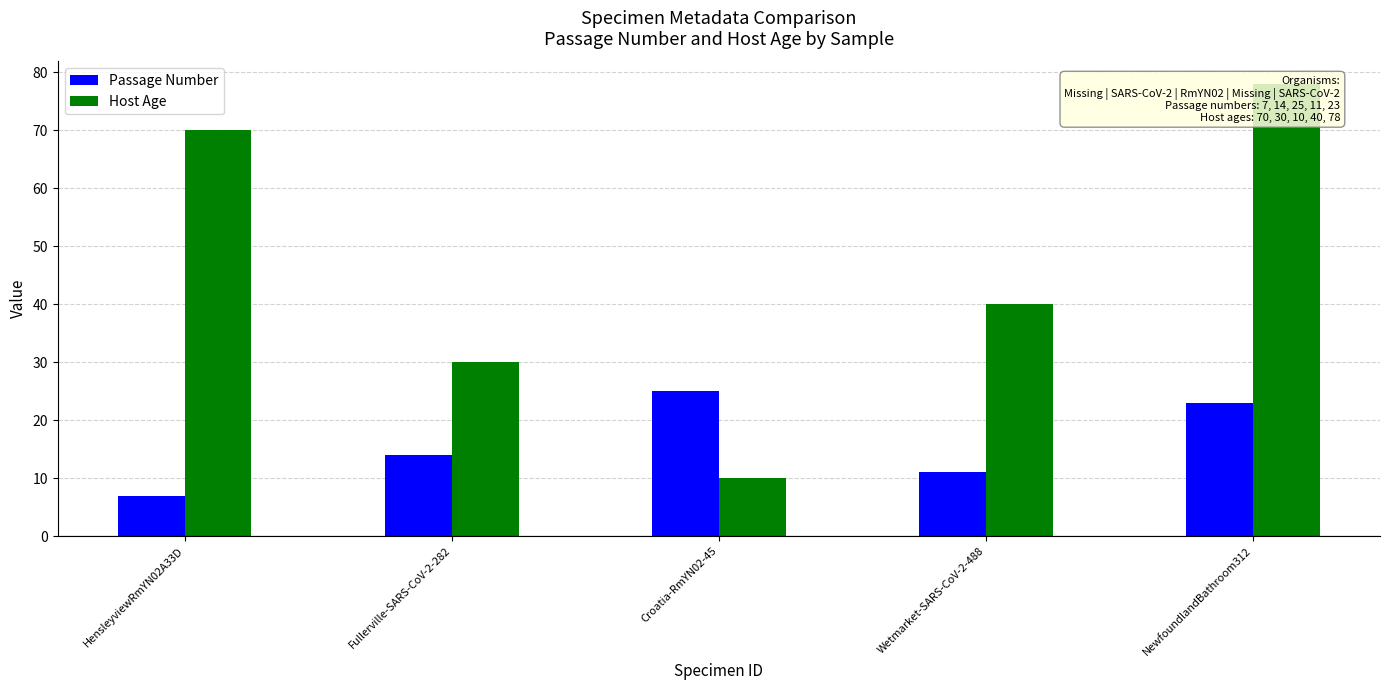

How many data points in Passage Number are less than 14?

2